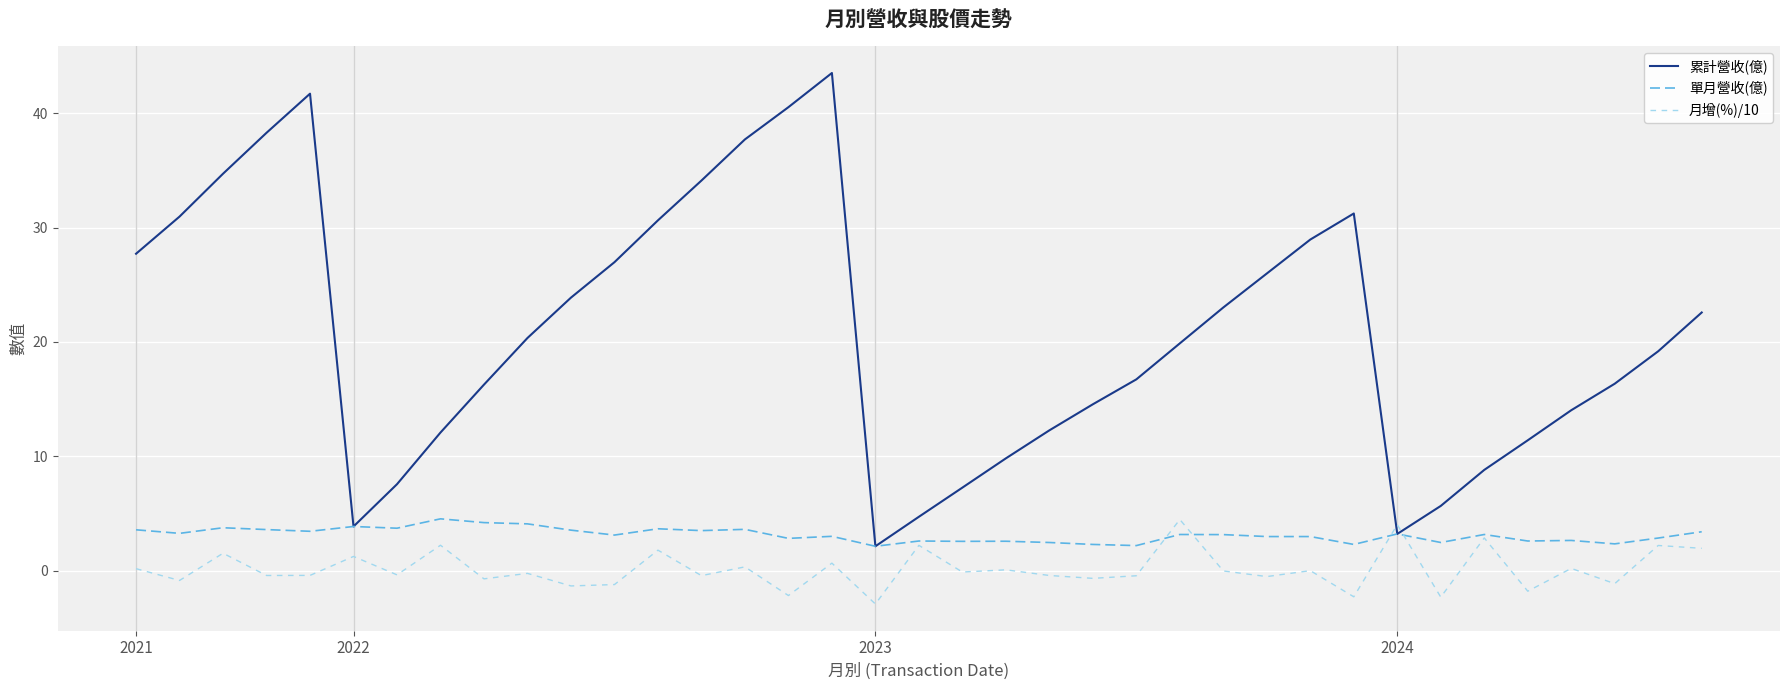

After their last crossing, which series has the higher values: 月增(%)/10 or 累計營收(億)?

累計營收(億)